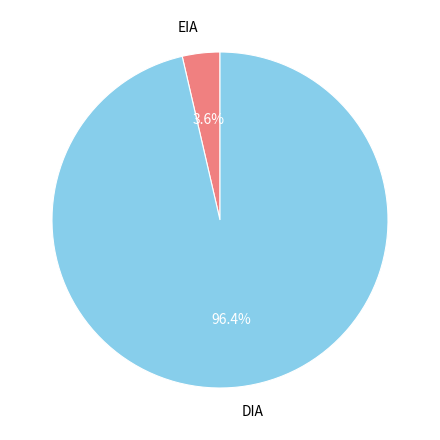

Which has a higher value, DIA or EIA?

DIA